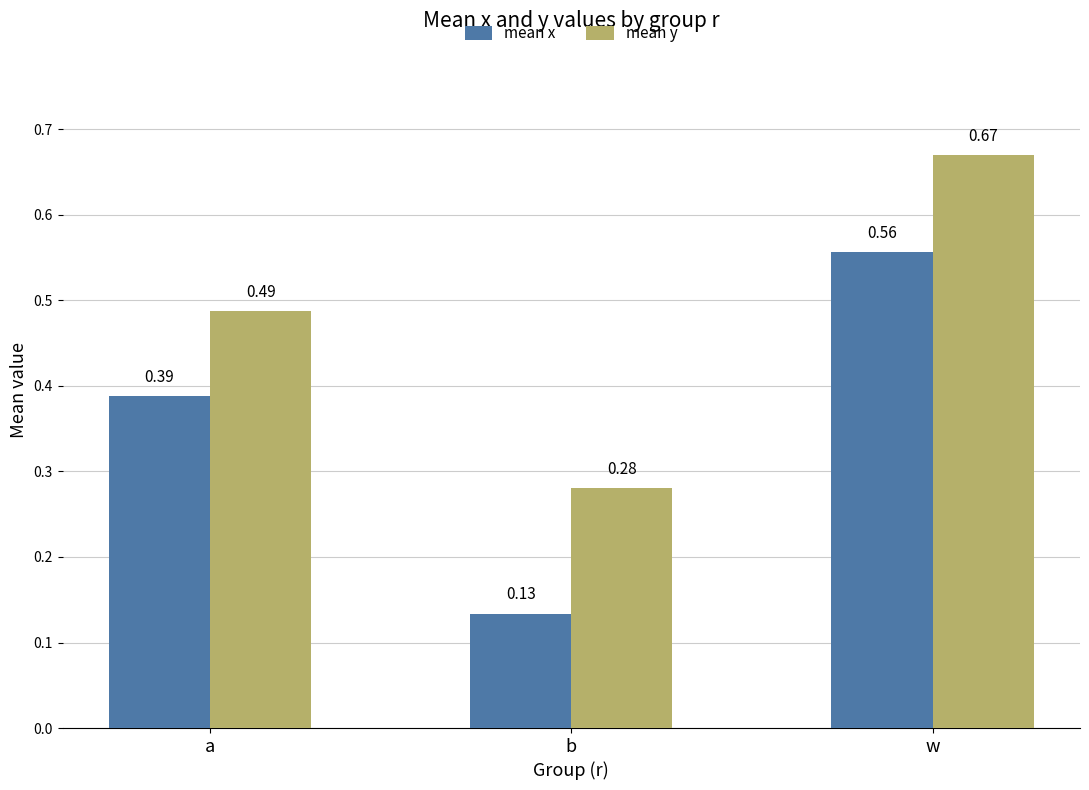

At which category does the chart reach its minimum across all series?

b